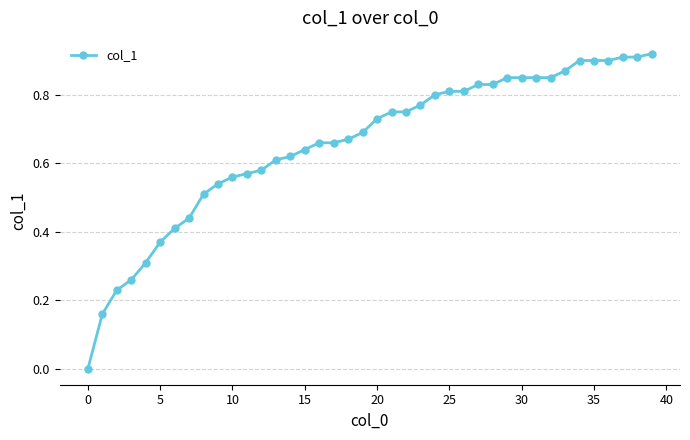

What is the sum of all values?

26.3